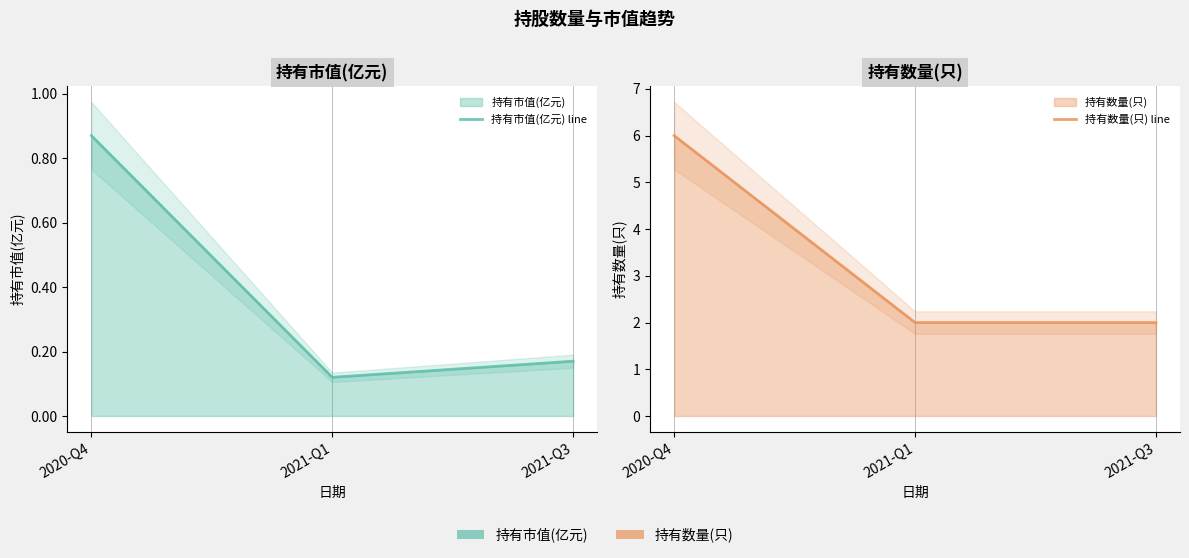

Is it true that 持有数量(只) line equals 6.0 at 2020-Q4?

True